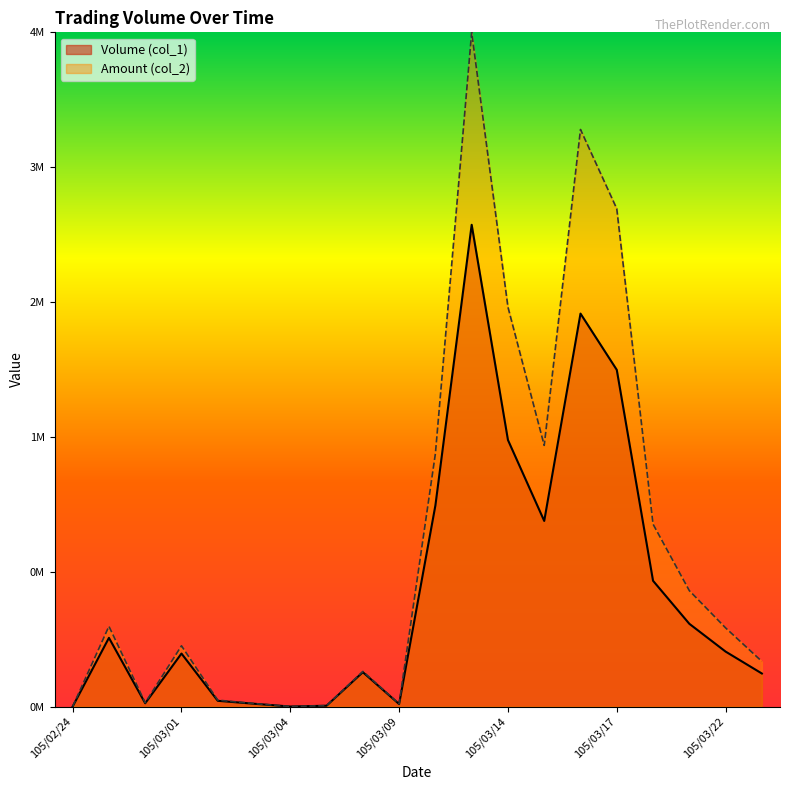

Does the chart display data point markers on the line(s)?

No